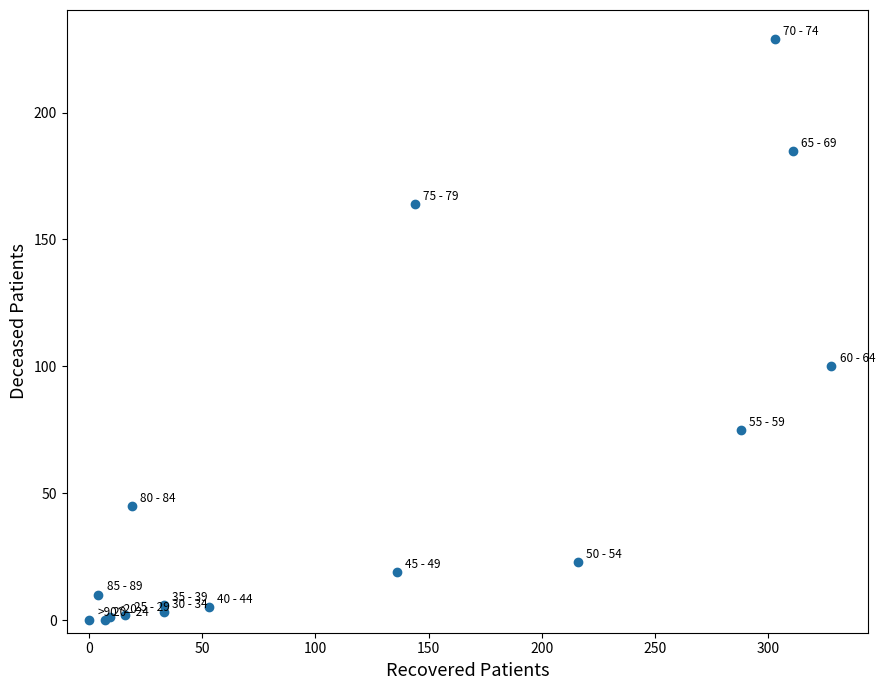

What Y value in the scatter plot is closest to 114?

100